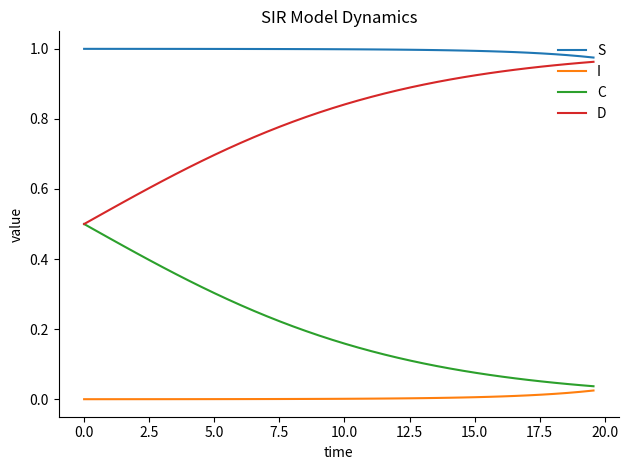

True or false: S and D cross at least once.

False